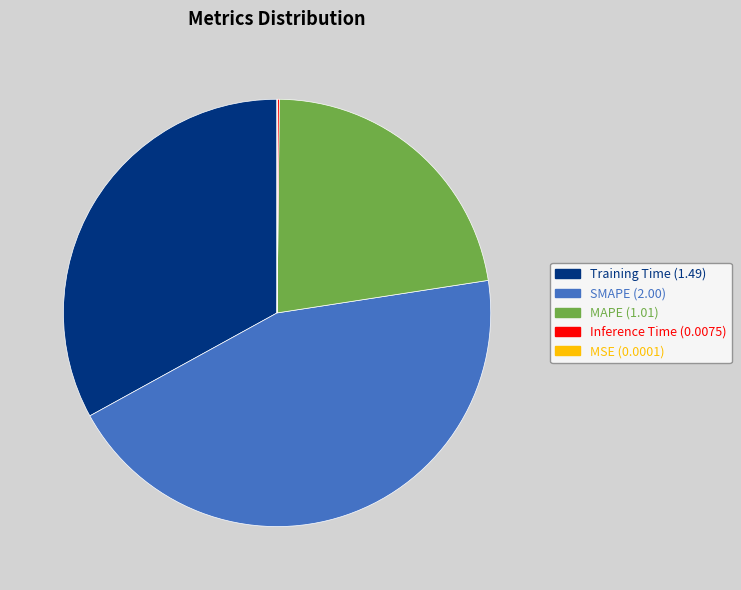

What is the largest slice in the pie chart?

SMAPE